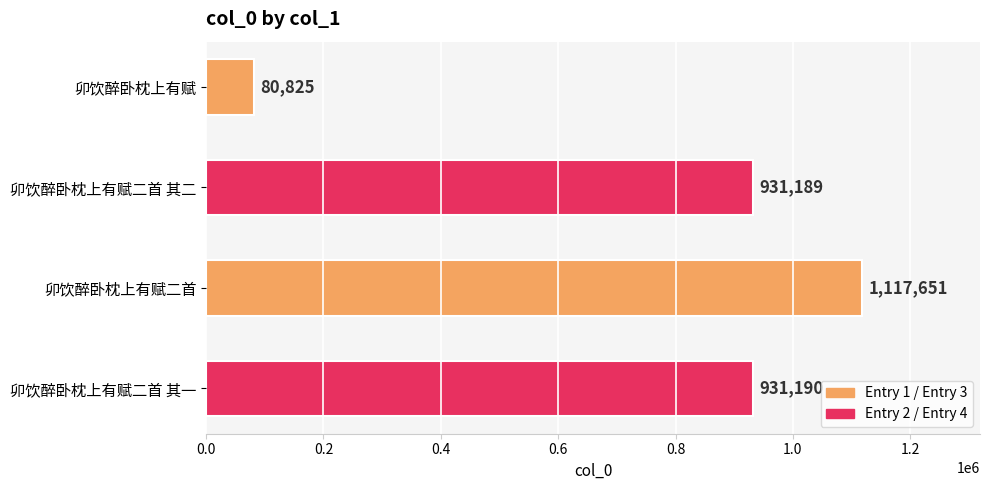

What is the change in value from 卯饮醉卧枕上有赋二首 to 卯饮醉卧枕上有赋二首 其一?

-186461